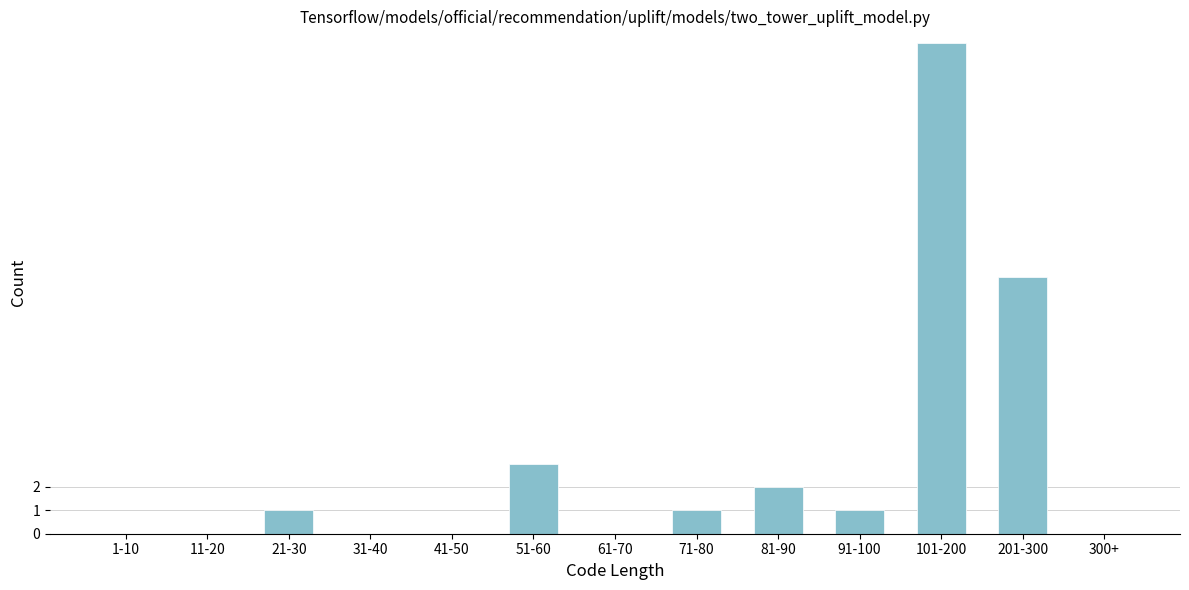

Reading left to right, transcribe all the data shown in this chart.

1-10=0	11-20=0	21-30=1	31-40=0	41-50=0	51-60=3	61-70=0	71-80=1	81-90=2	91-100=1	101-200=21	201-300=11	300+=0